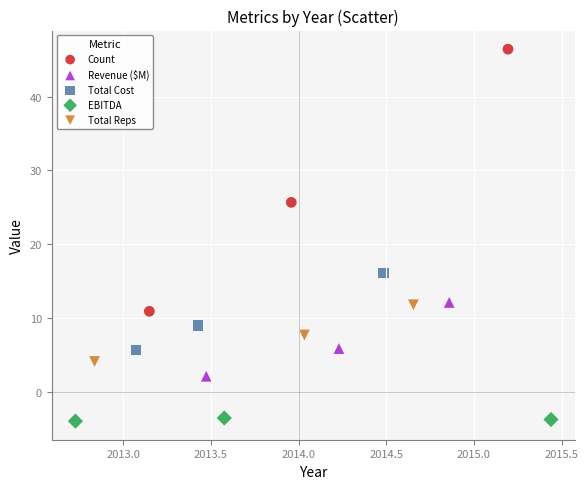

Which series contains the highest Y value?

Count